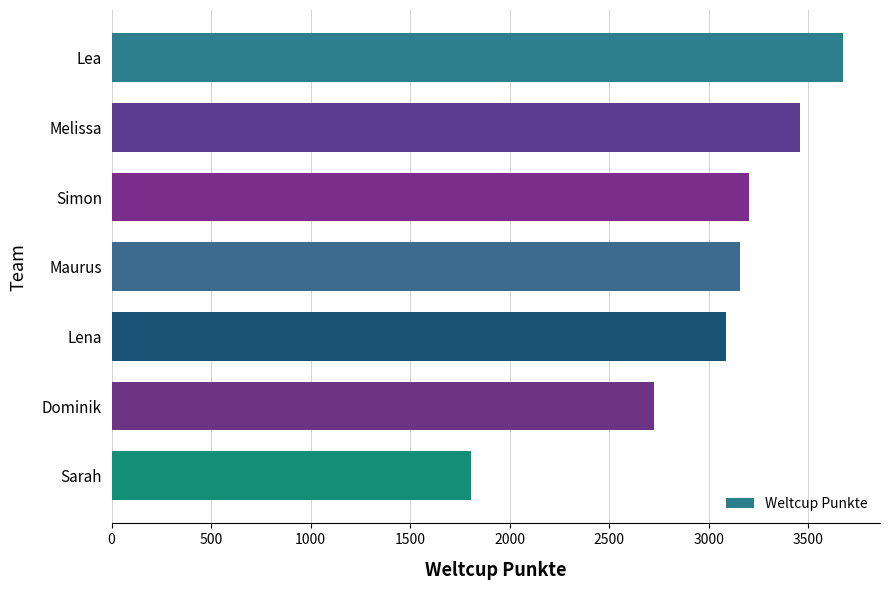

Approximately how many times larger is the value at Maurus compared to Sarah?

1.7